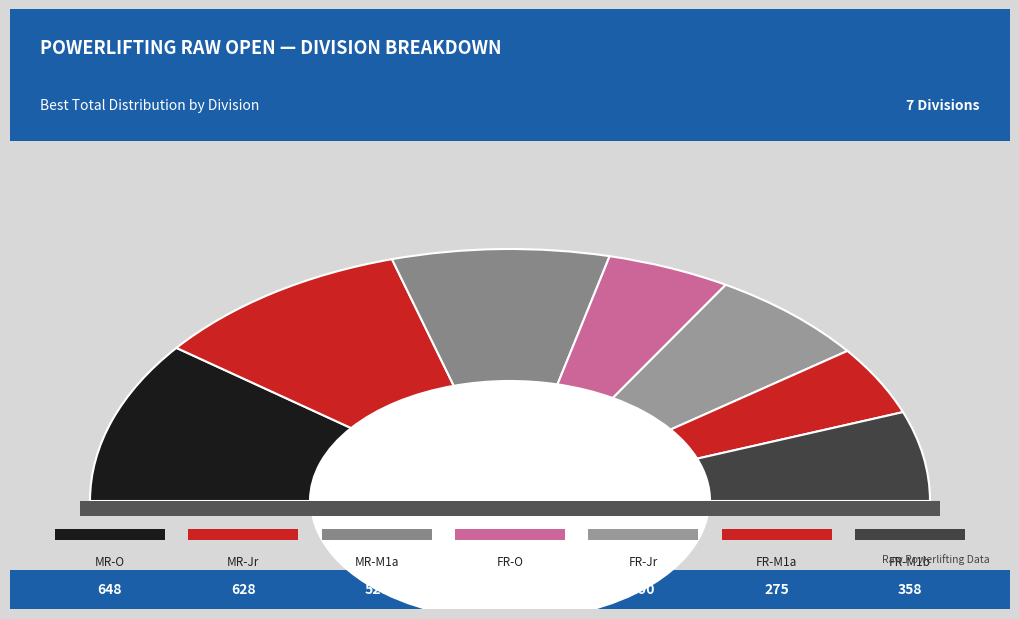

What is the change in value from MR-Jr to FR-M1b?

-270.0